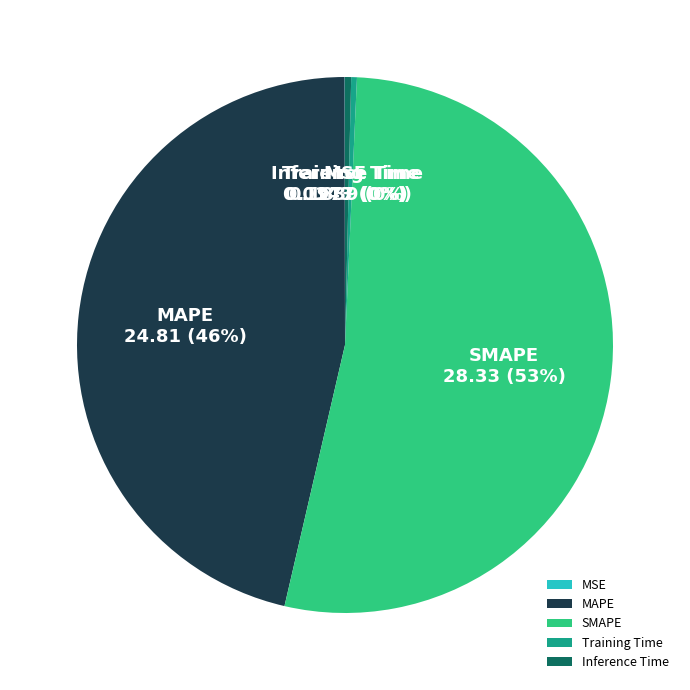

What is the majority slice?

SMAPE